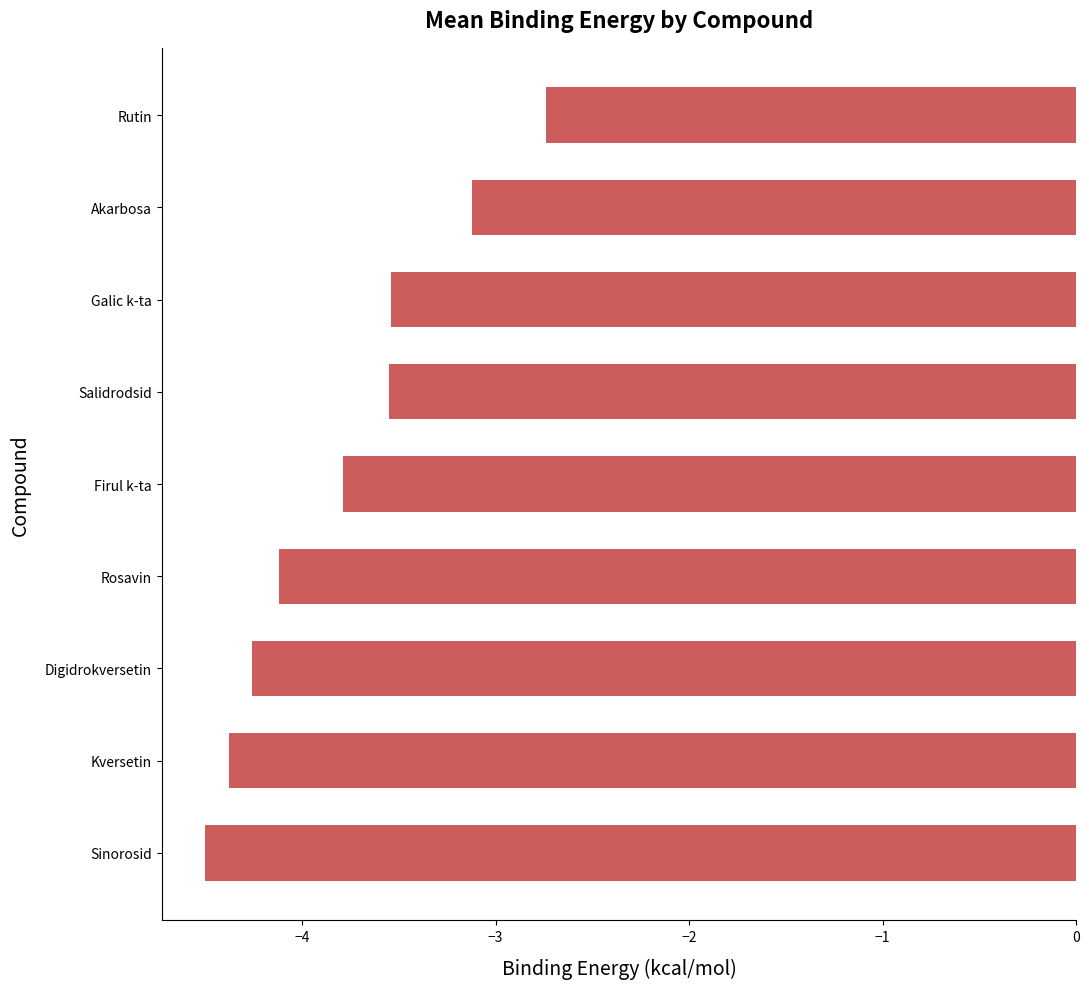

At which label is the value closest to -3?

Akarbosa